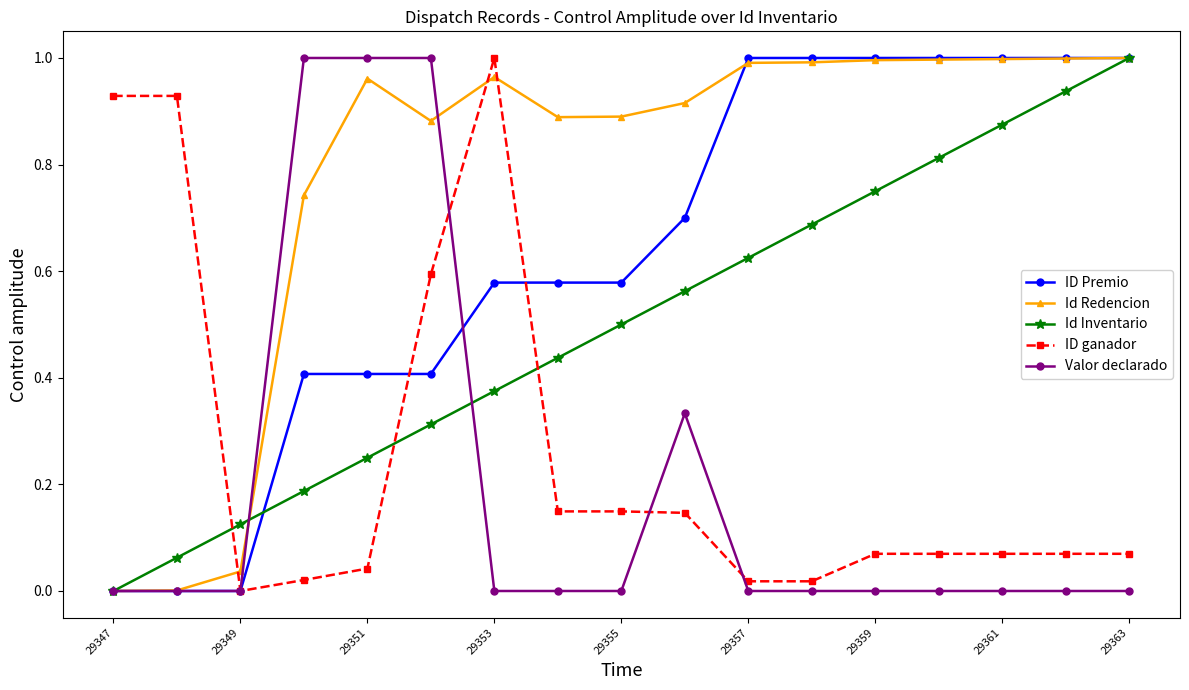

True or false: Valor declarado has more than 0 points higher than both neighbors.

True